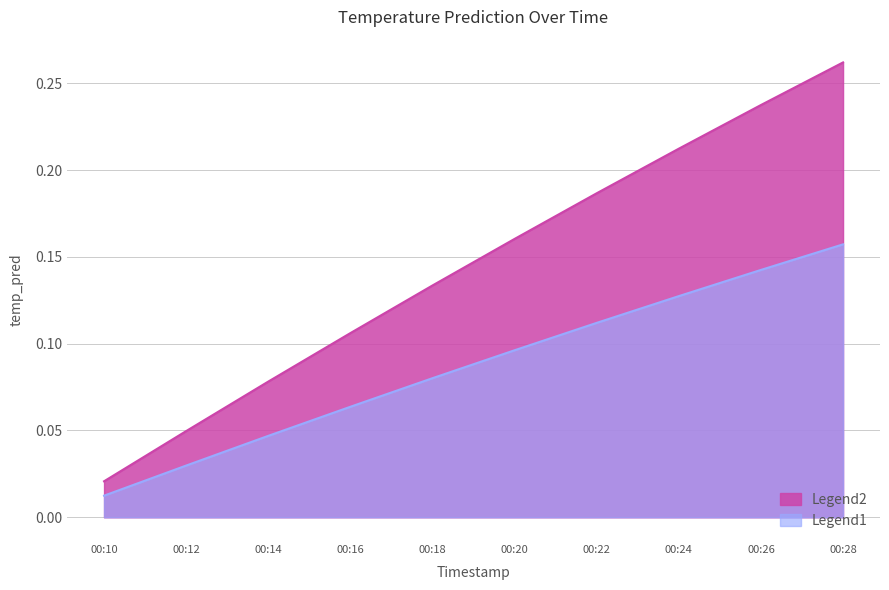

True or false: the data has more than 1 interior local peaks.

False